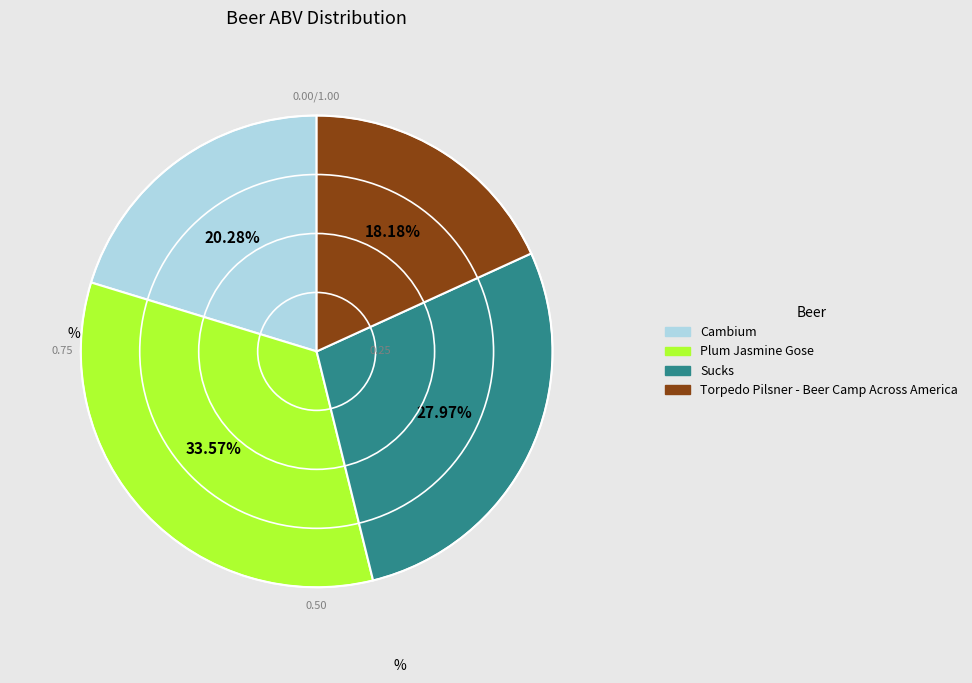

To the nearest percent, what is the average slice percentage?

25%